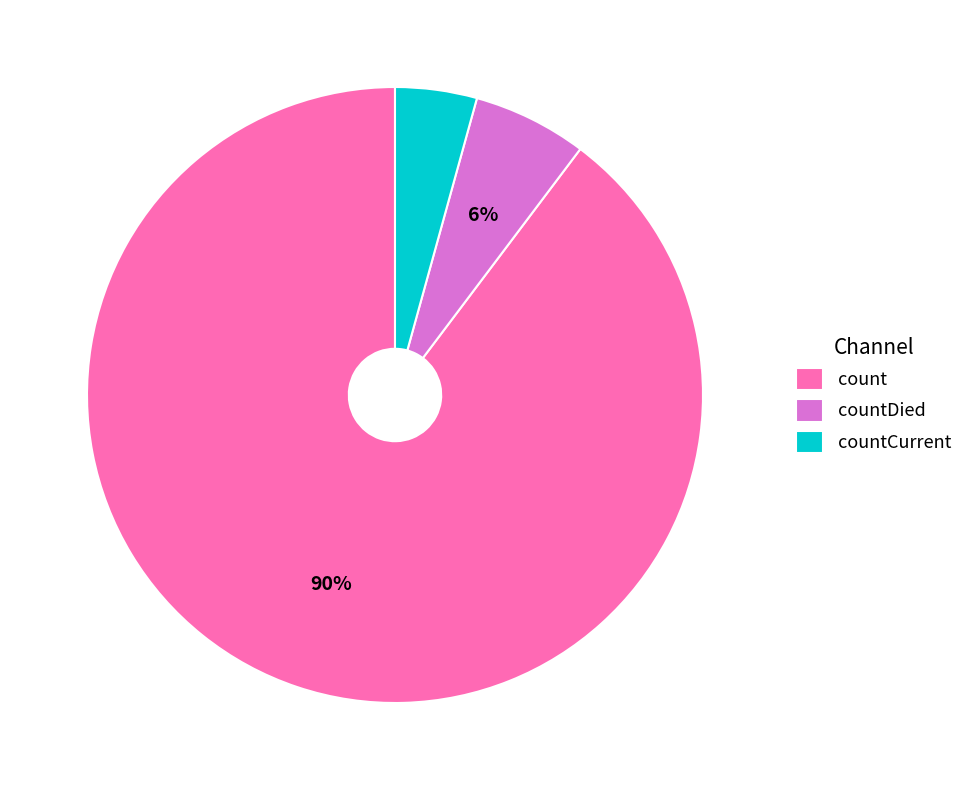

True or false: countCurrent accounts for 4% of the total.

True